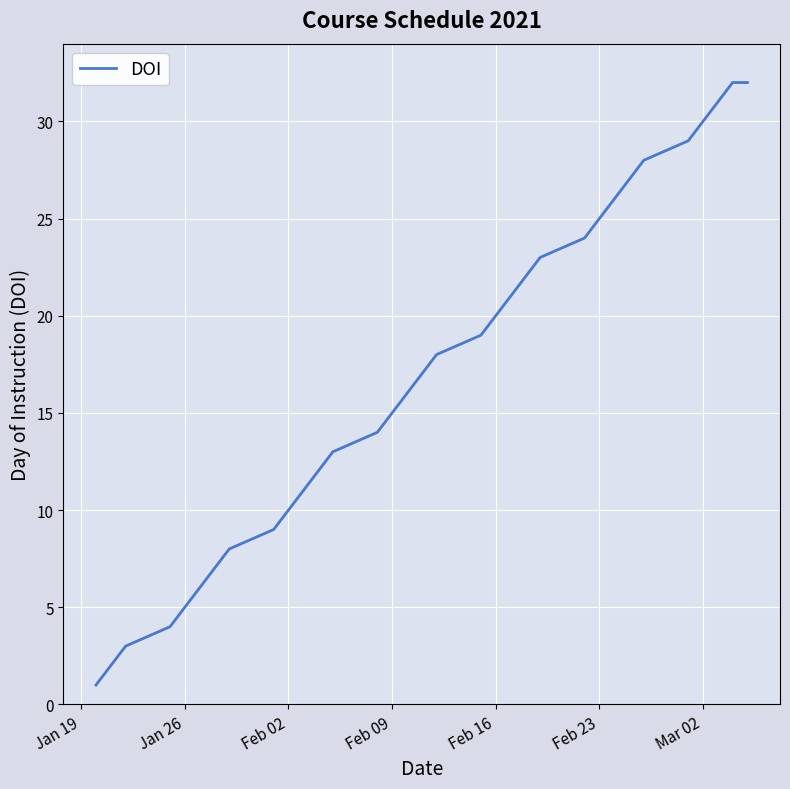

What is the maximum value shown in the chart?

32